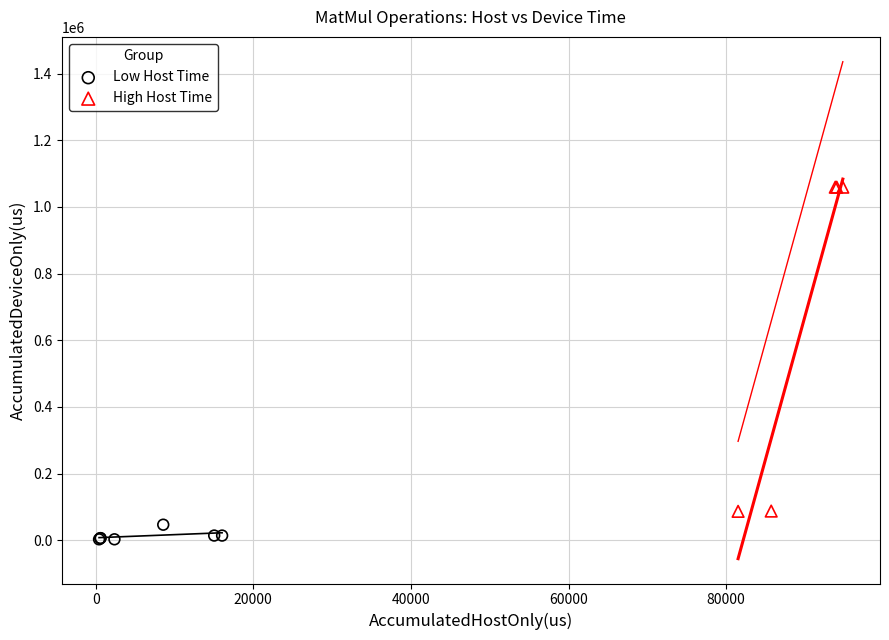

Which series has the widest spread of Y values?

High Host Time